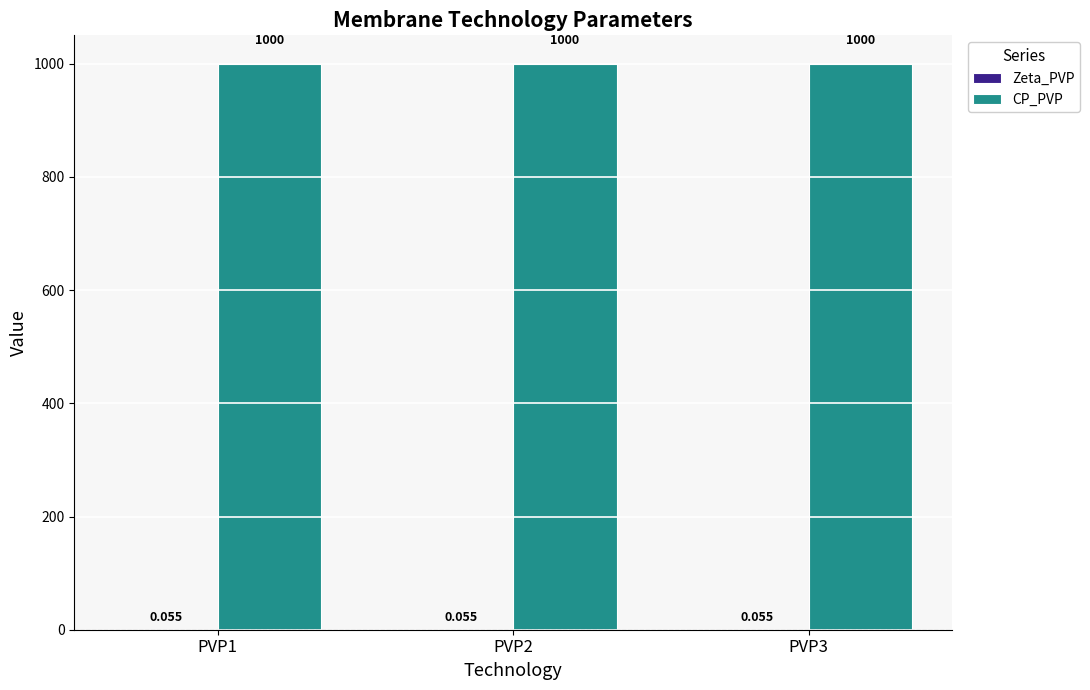

How many groups of bars are there?

3